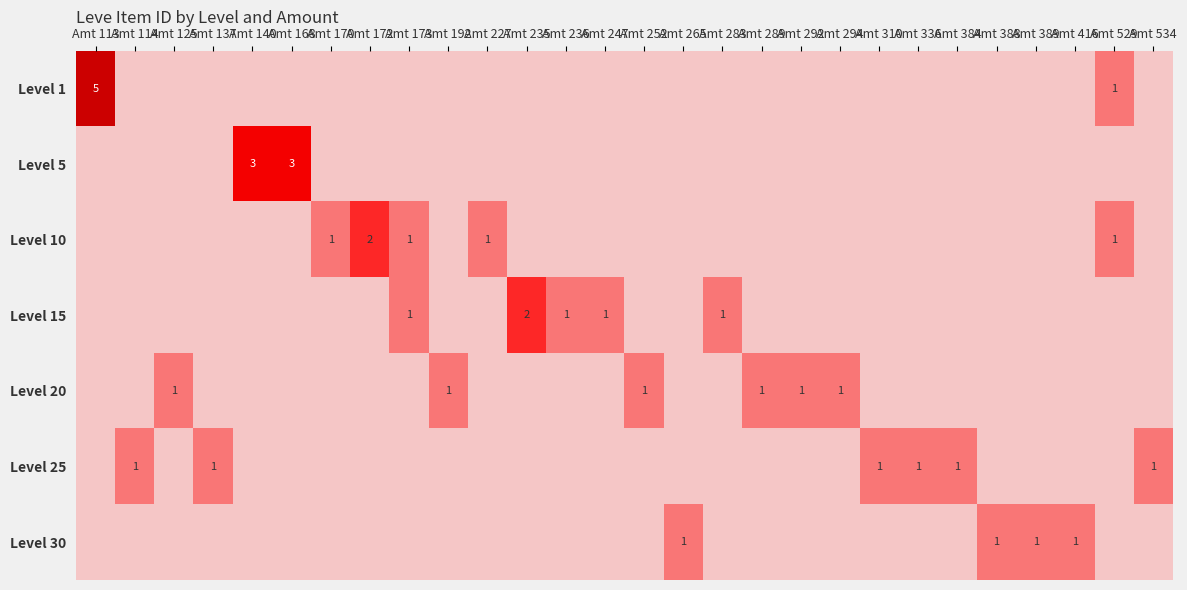

Is it true that Level 30 equals 1 at Amt 388?

True